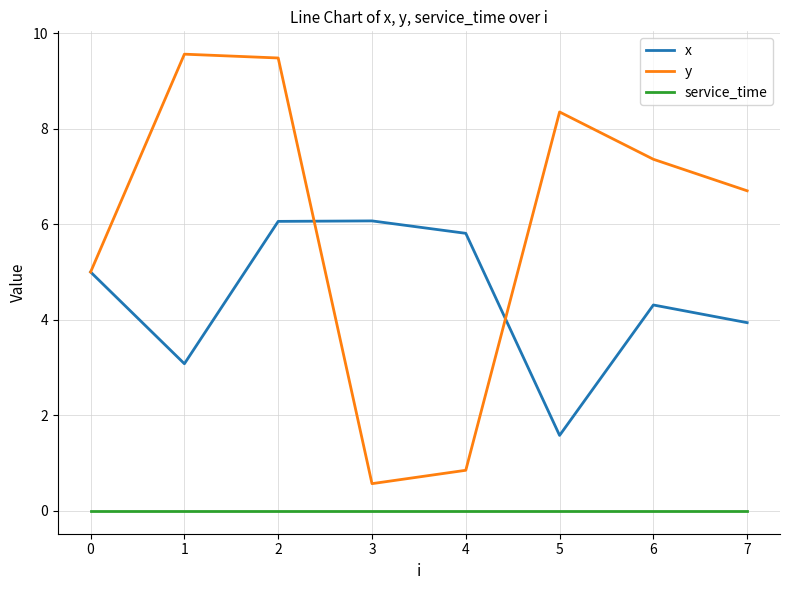

True or false: y and service_time cross at least once.

False